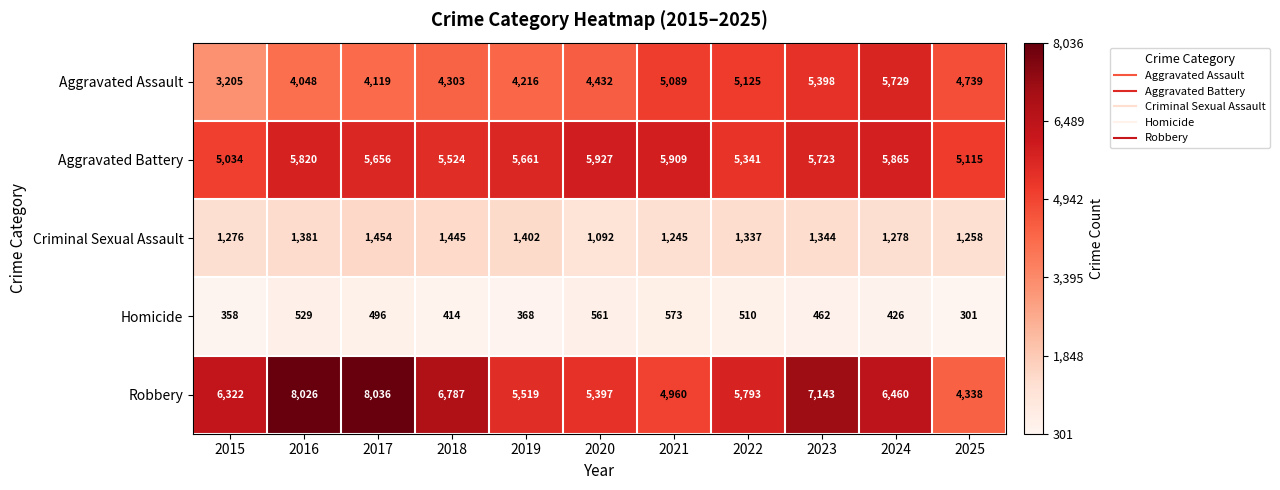

Which category has the lowest value in the Criminal Sexual Assault series?

2020